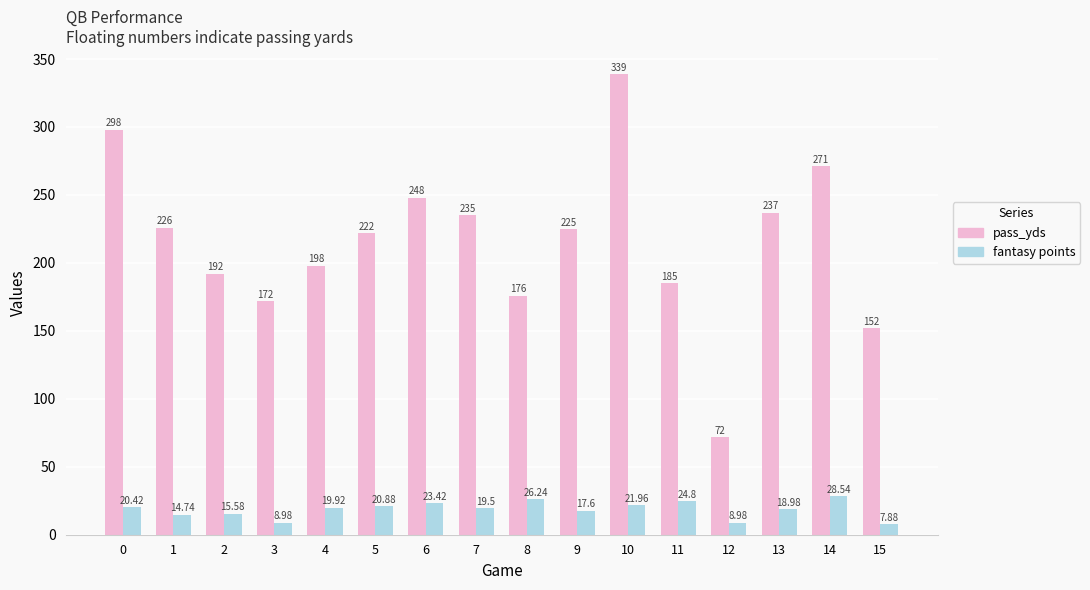

What are all the series names shown in the legend?

pass_yds, fantasy points